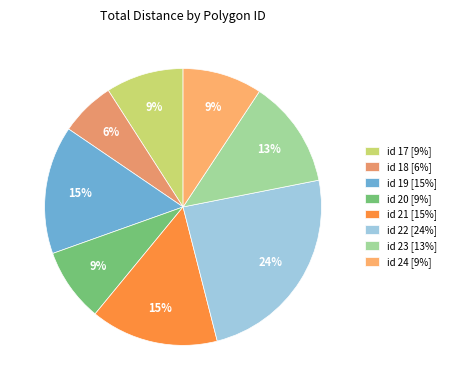

Count the number of slices in the pie.

8